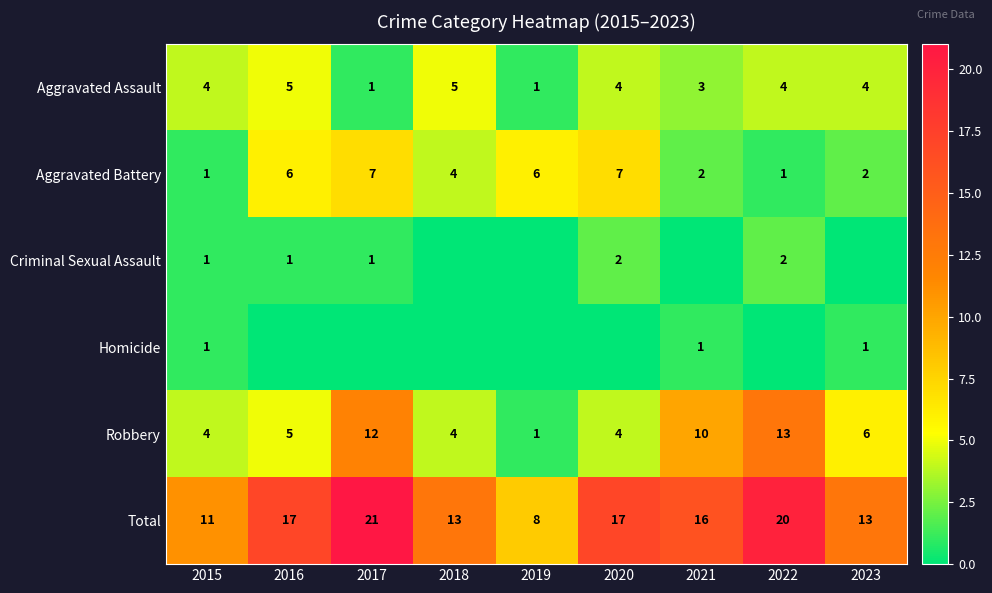

Read the Aggravated Assault value at 2018.

5